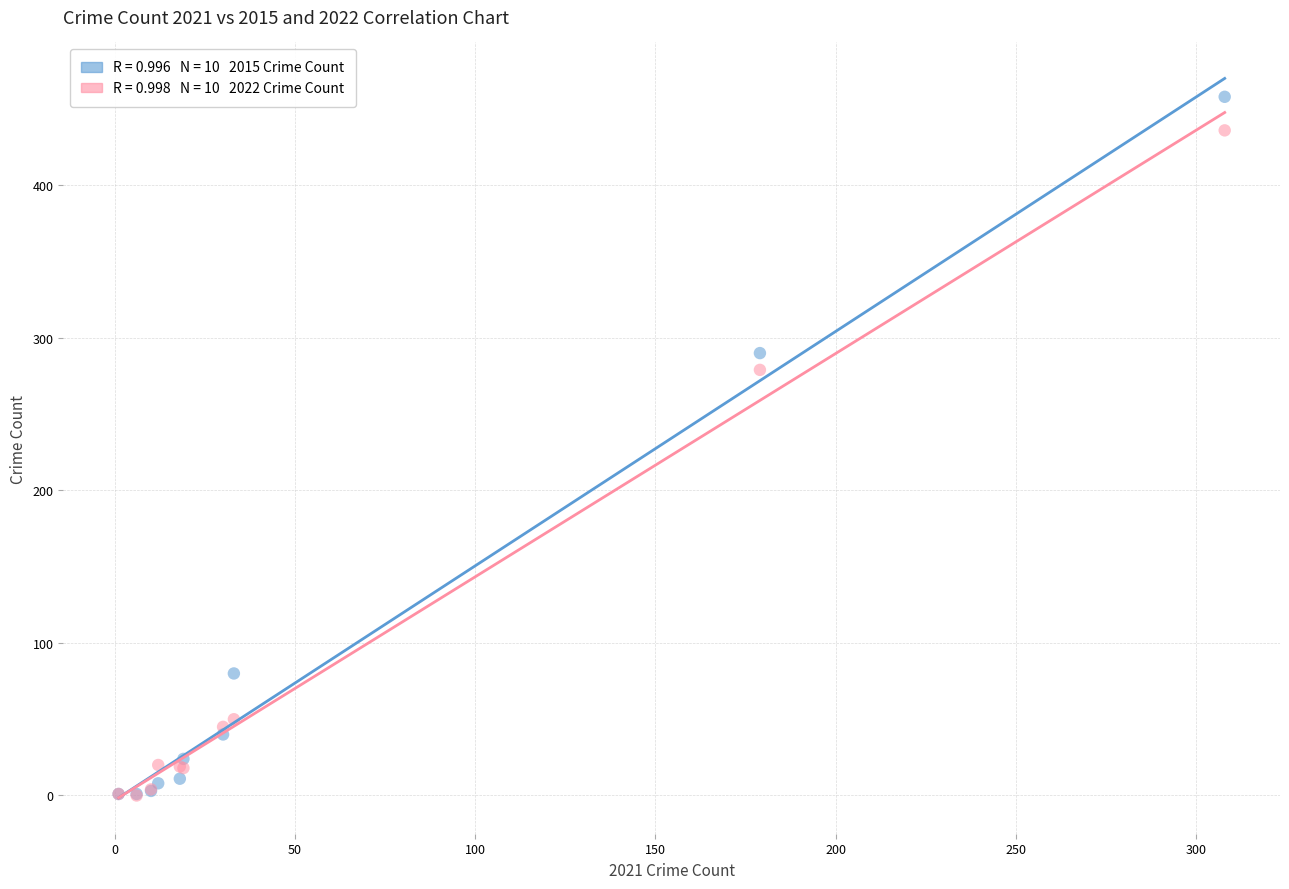

Across all series, what Y value is closest to 229?

279